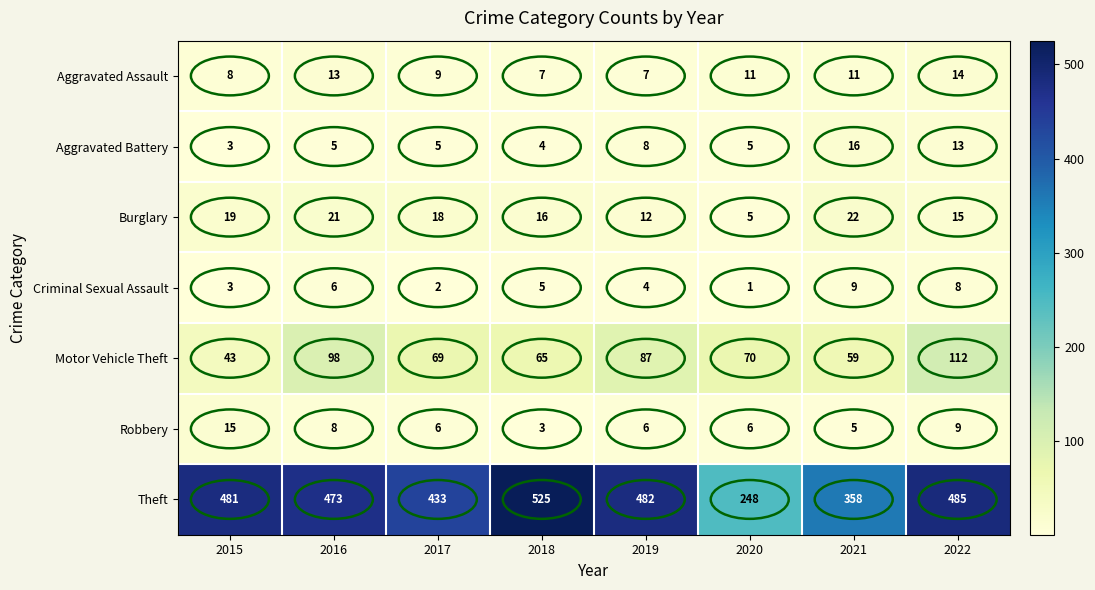

What is the total value across all series at 2021?

480